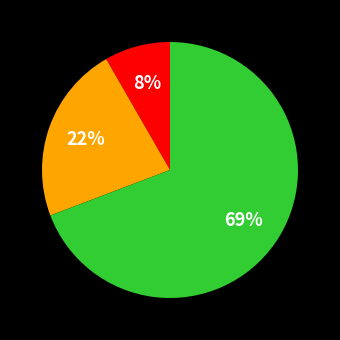

Does any single category account for the majority?

Yes